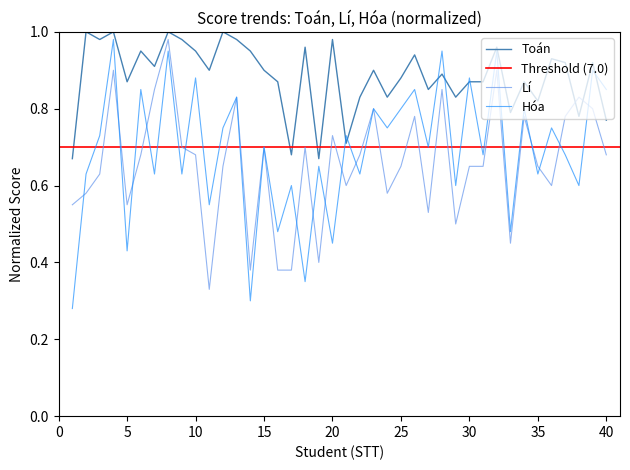

What is the sum of all Toán values?

35.4